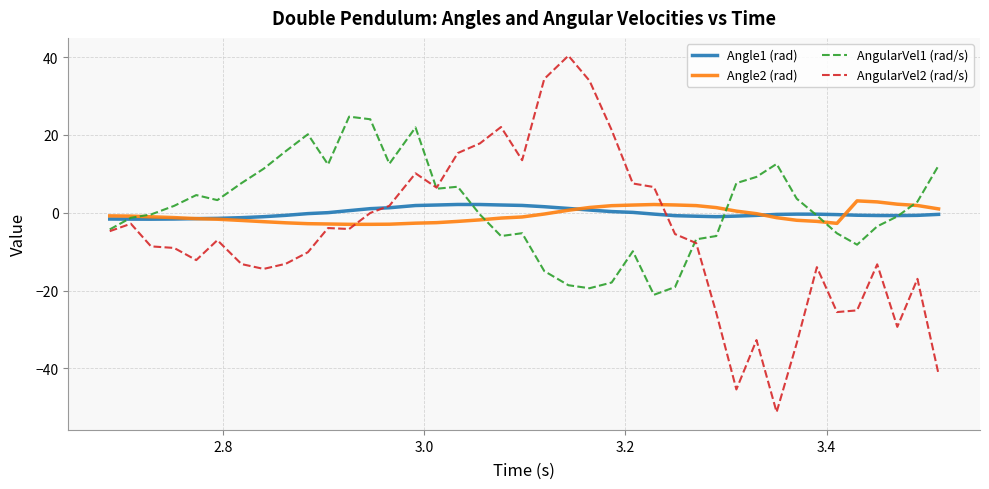

What is the maximum value for Angle2 (rad)?

3.0